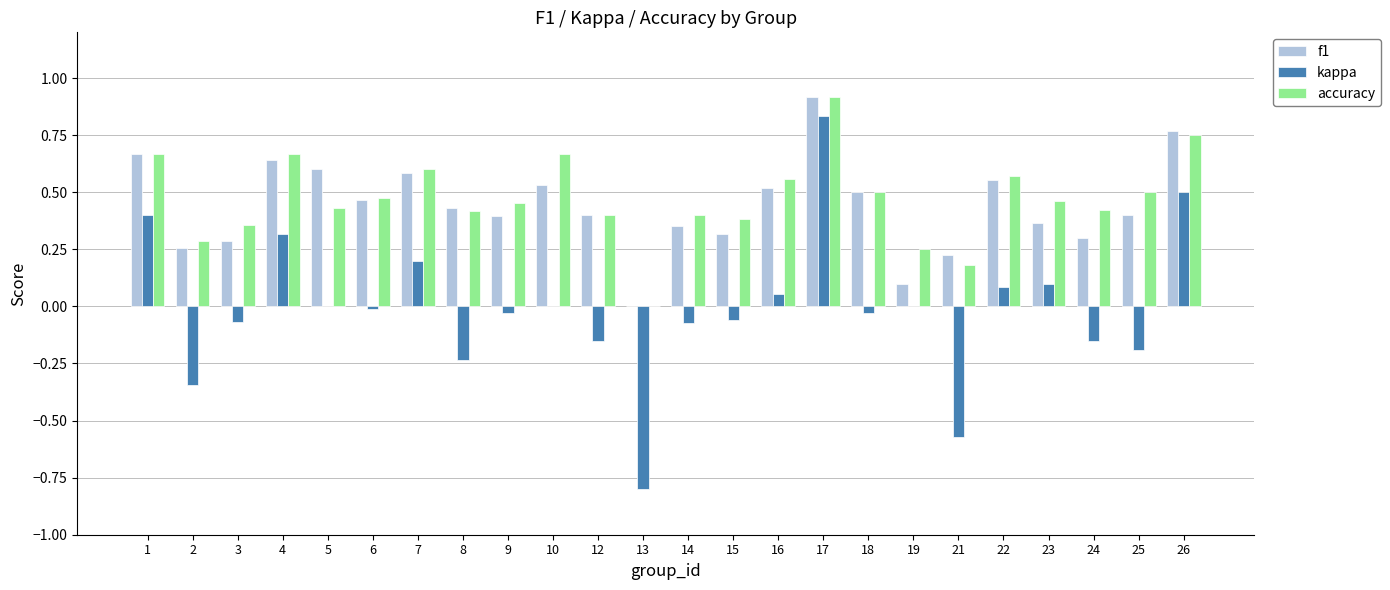

Are the bars grouped side by side (vs. stacked)?

Yes